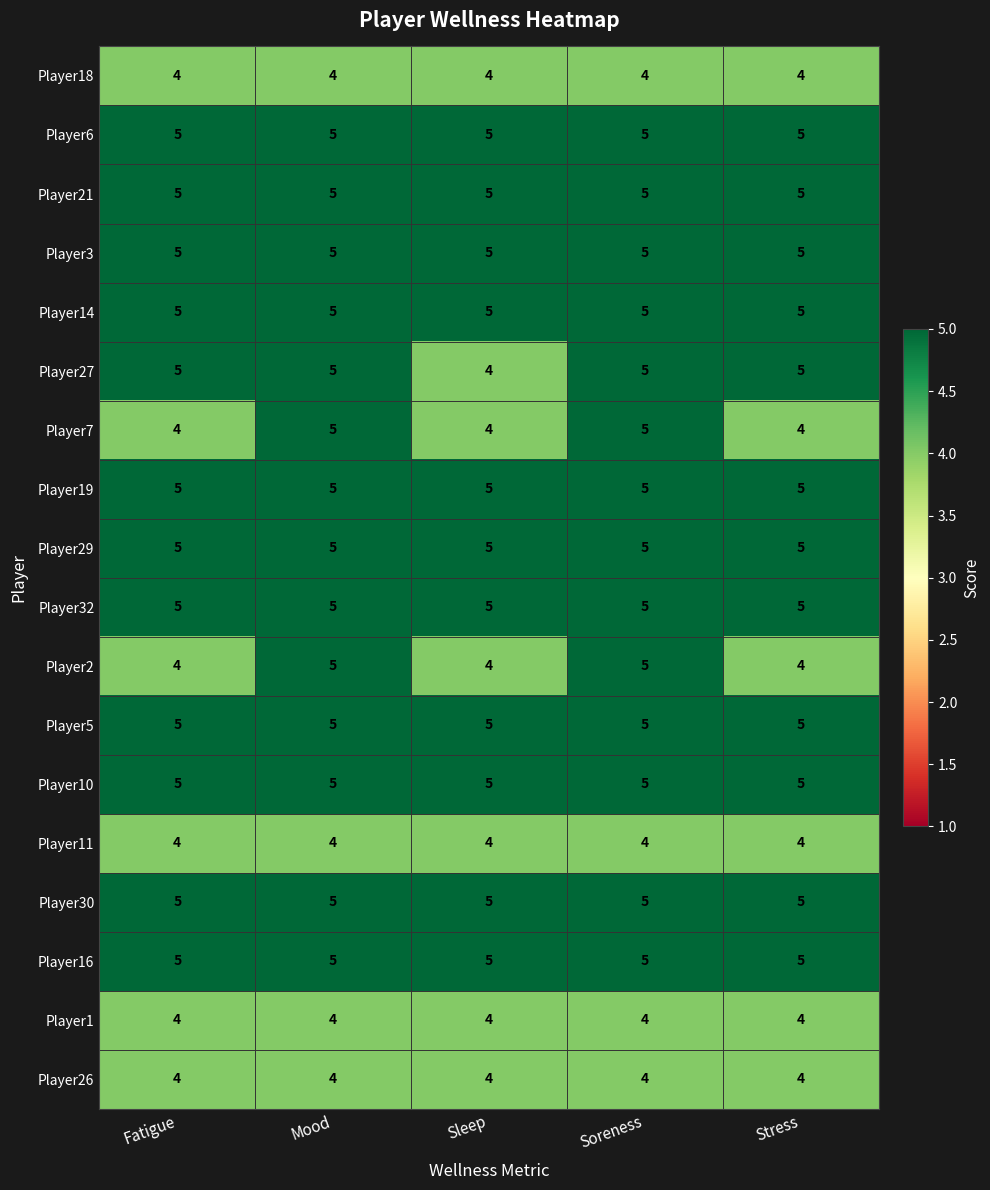

What is the total value across all series at Fatigue?

84